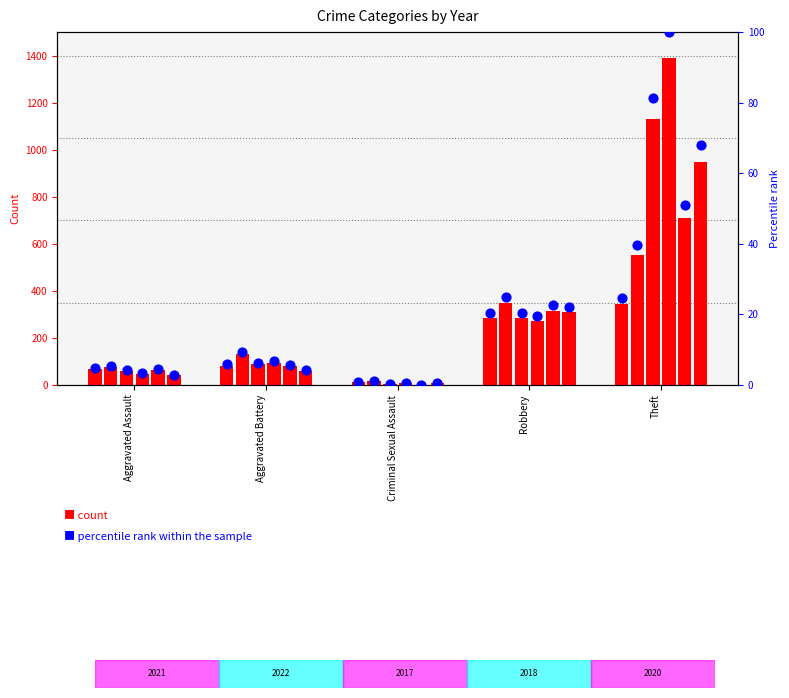

At which category is the sum across all series the highest?

Theft